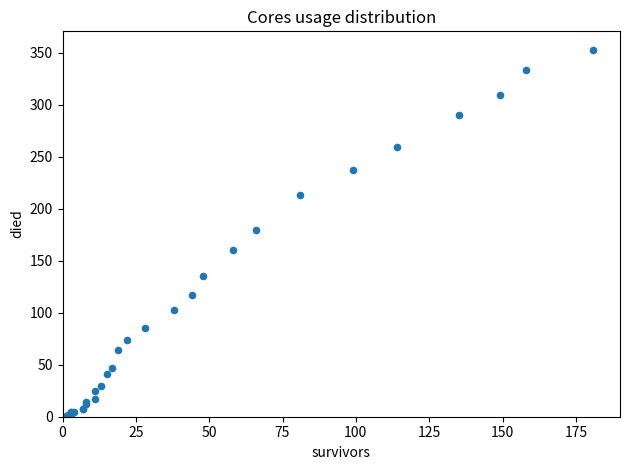

What Y value in the scatter plot is closest to 176?

180